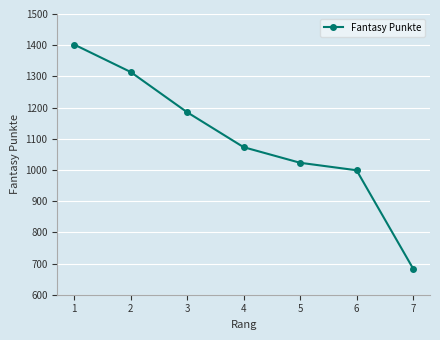

How many lines are shown in the chart?

1